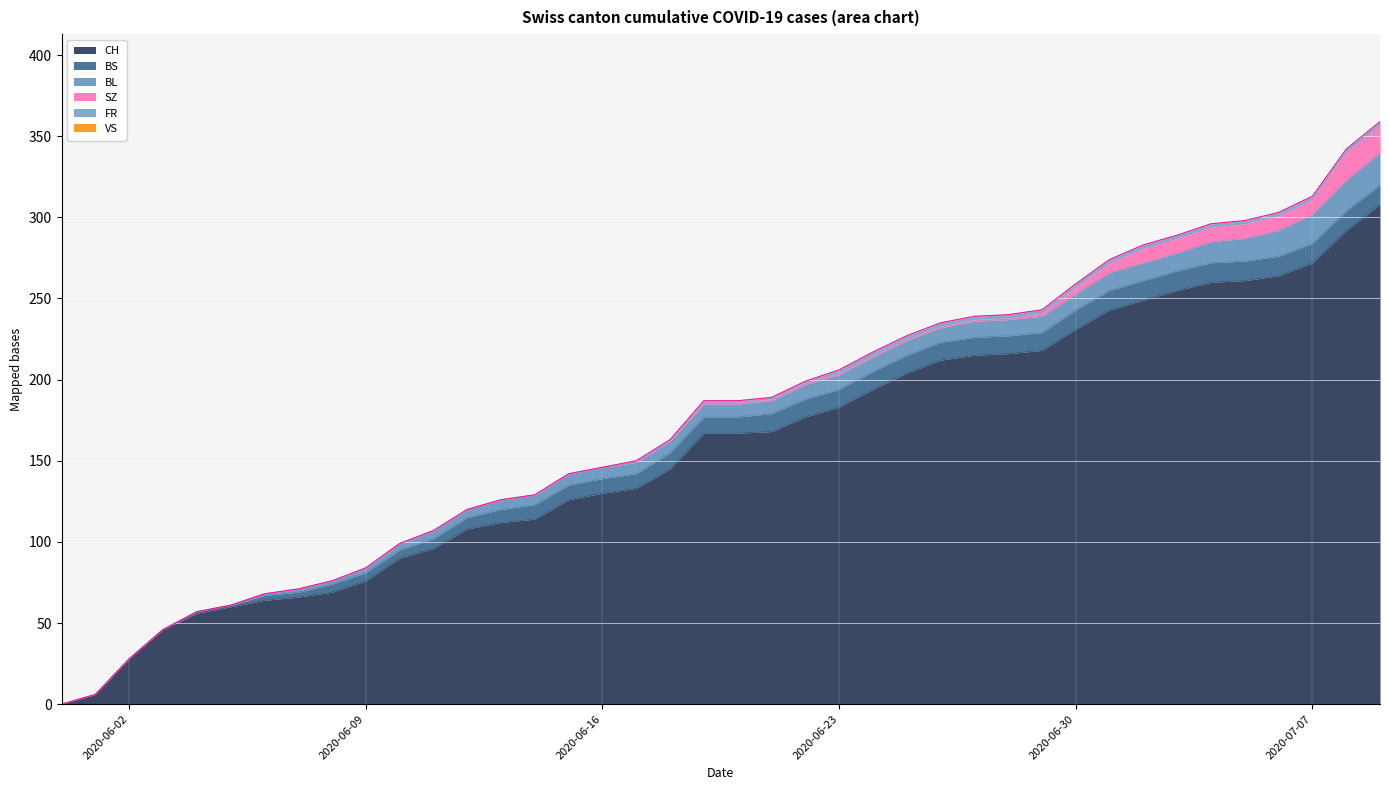

True or false: BS has more than 0 points higher than both neighbors.

False